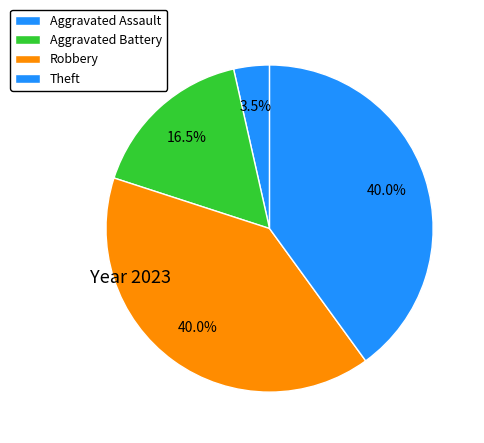

Count the number of slices in the pie.

4